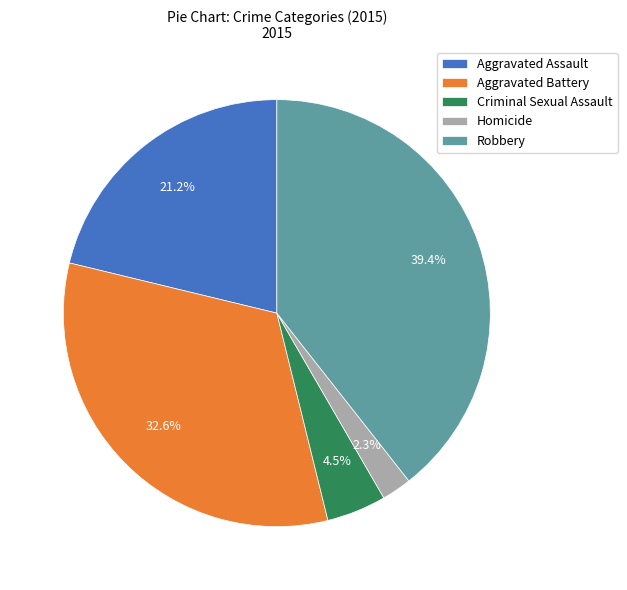

Rank the categories by value from highest to lowest.

Robbery, Aggravated Battery, Aggravated Assault, Criminal Sexual Assault, Homicide